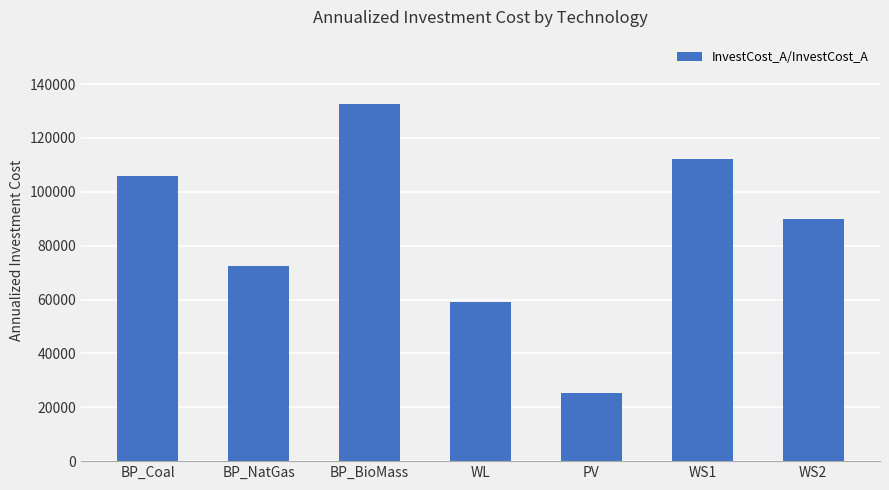

What value does the data have at BP_BioMass?

132608.7